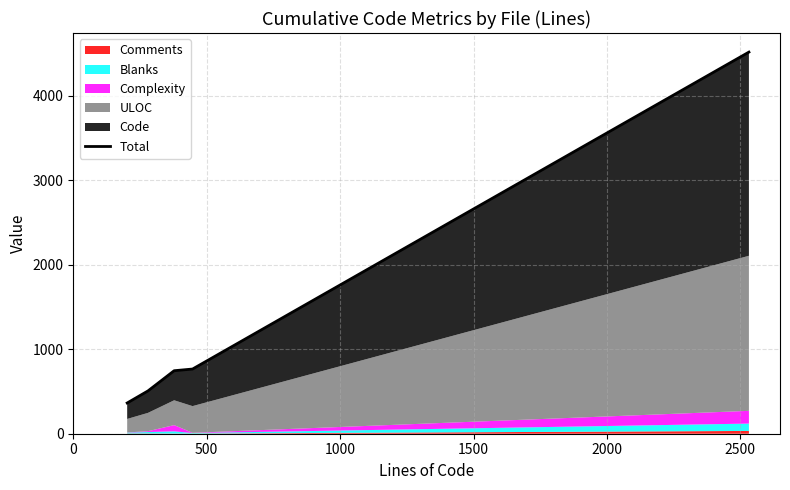

What is the maximum value shown in the chart?

4519